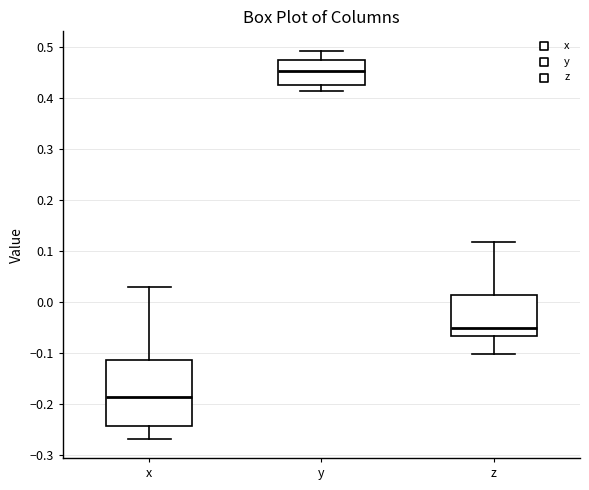

Reading left to right, transcribe this box plot: for each box, give where its median line is, the range the box spans, and where its two whiskers end, as read against the y-axis. The values are not printed on the chart, so give them approximately, as read against the axis.

x: median -0.19, box -0.24 to -0.11, whiskers -0.27 to 0.03
y: median 0.45, box 0.43 to 0.47, whiskers 0.41 to 0.49
z: median -0.05, box -0.07 to 0.01, whiskers -0.10 to 0.12